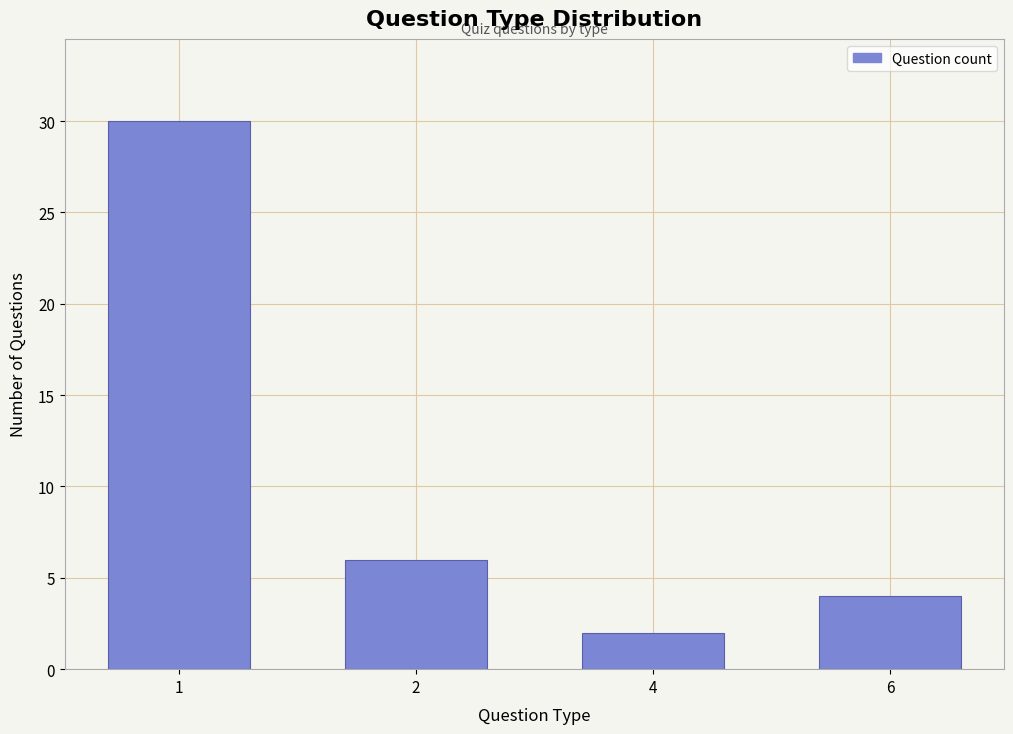

Reading left to right, extract all data points from this chart.

1=30	2=6	4=2	6=4